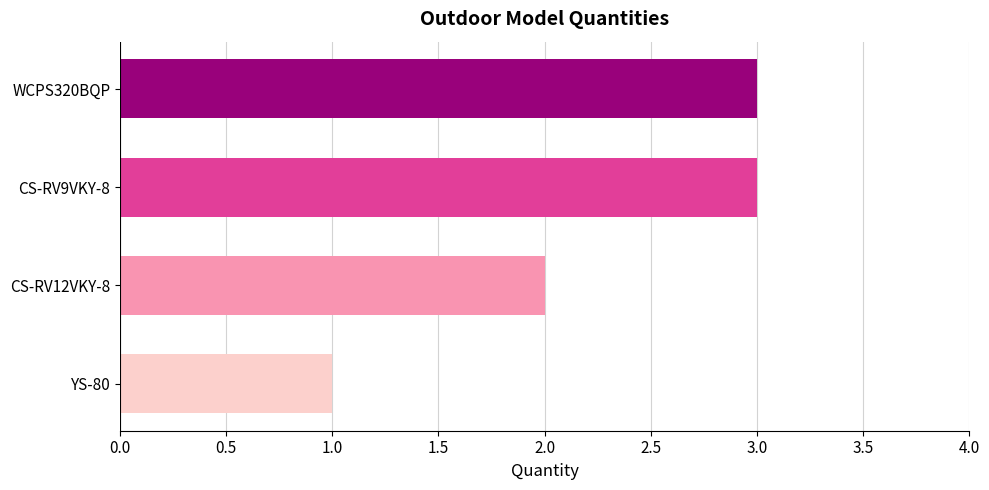

What is the sum of all values?

9